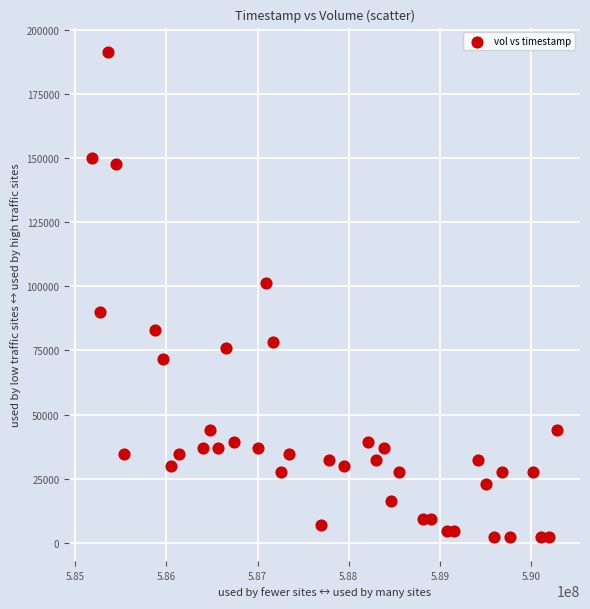

What Y value in the scatter plot is closest to 96858?

101470